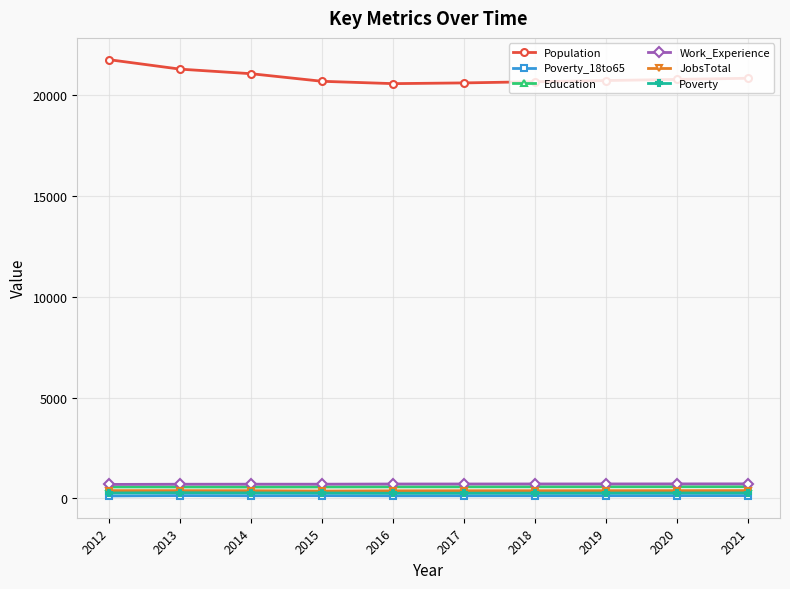

What is the value of the JobsTotal point at the 7th from the left?

382